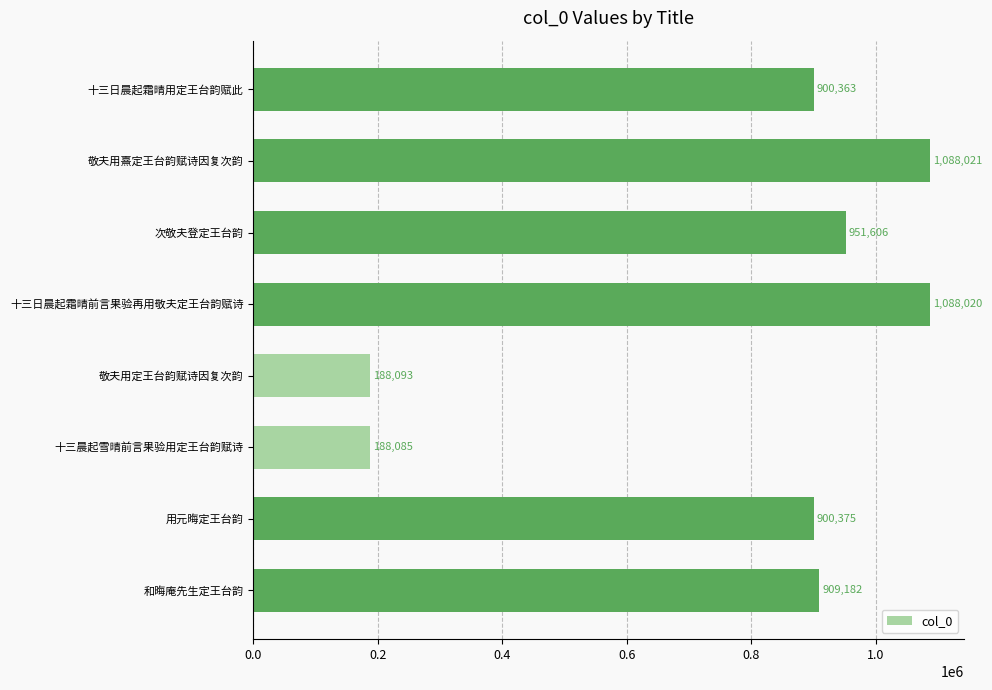

Where does the data first go above 327304?

十三日晨起霜晴用定王台韵赋此